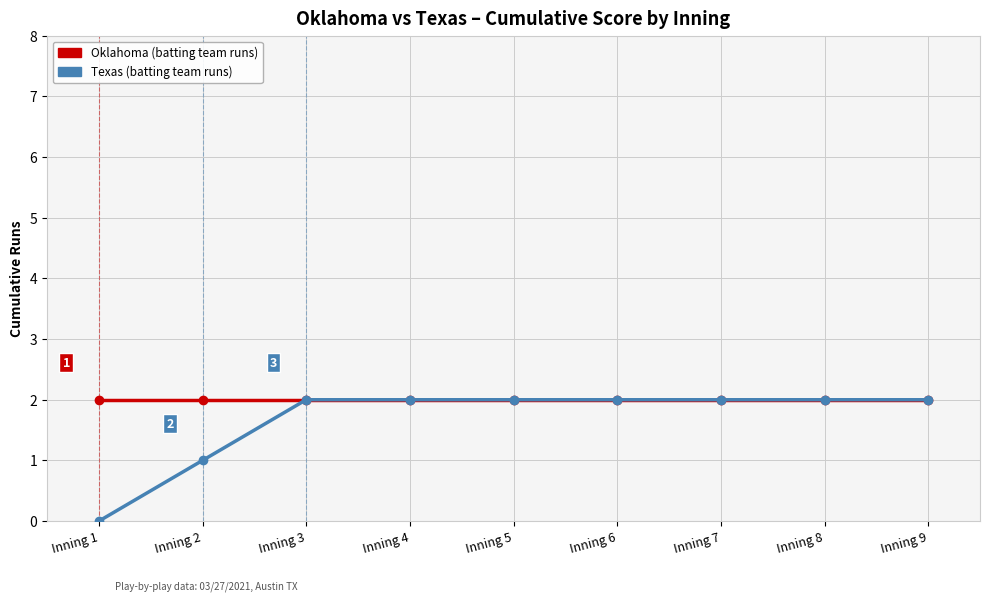

How many lines are shown in the chart?

2